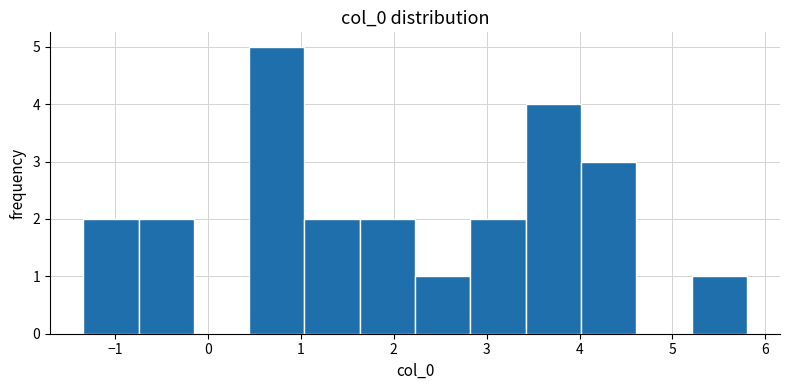

Over which range of the x-axis is the bar tallest?

0.4 to 1.0